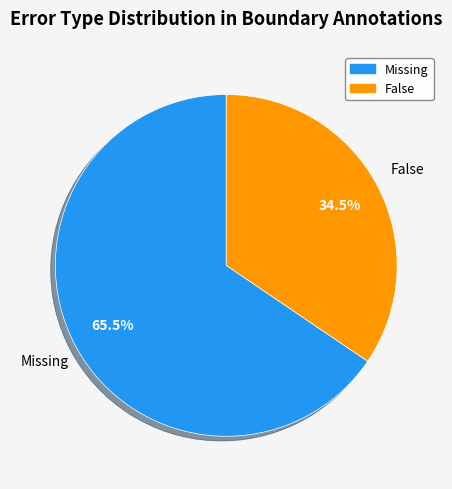

What portion of the pie excludes Missing?

34.5%